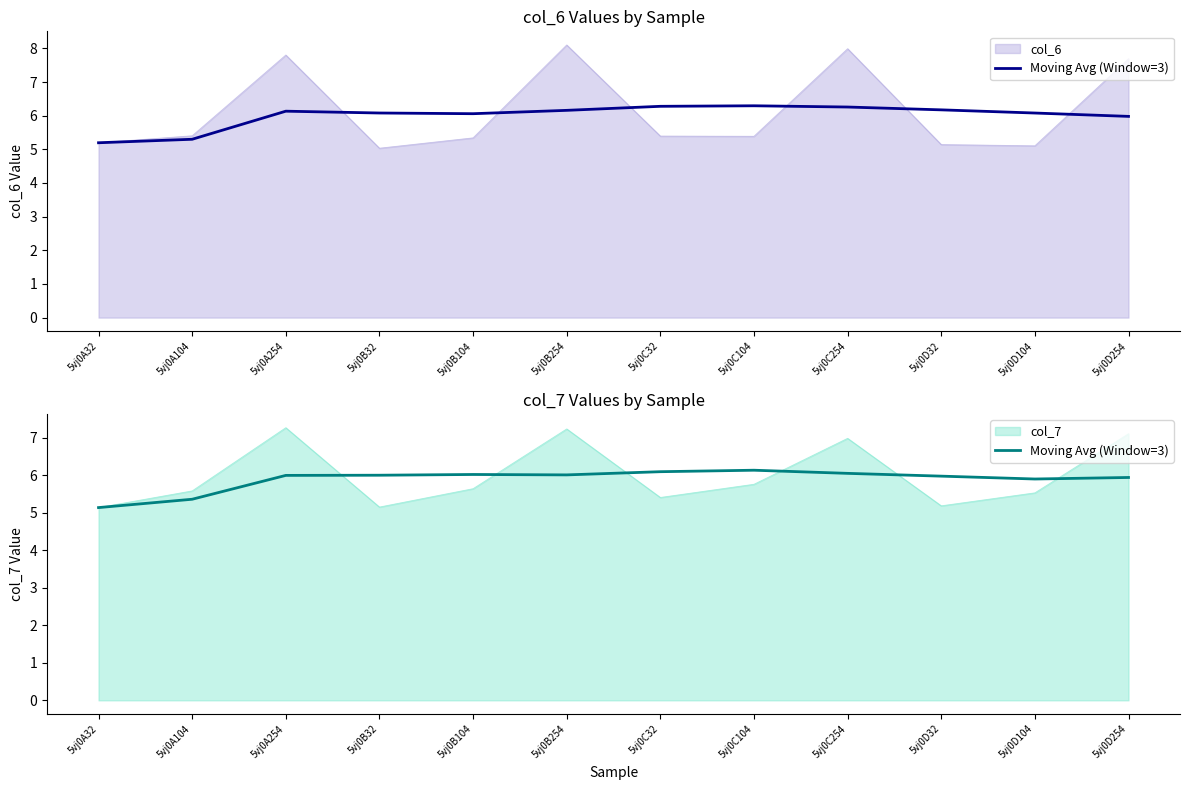

At which category does the chart reach its minimum across all series?

5vj0A32